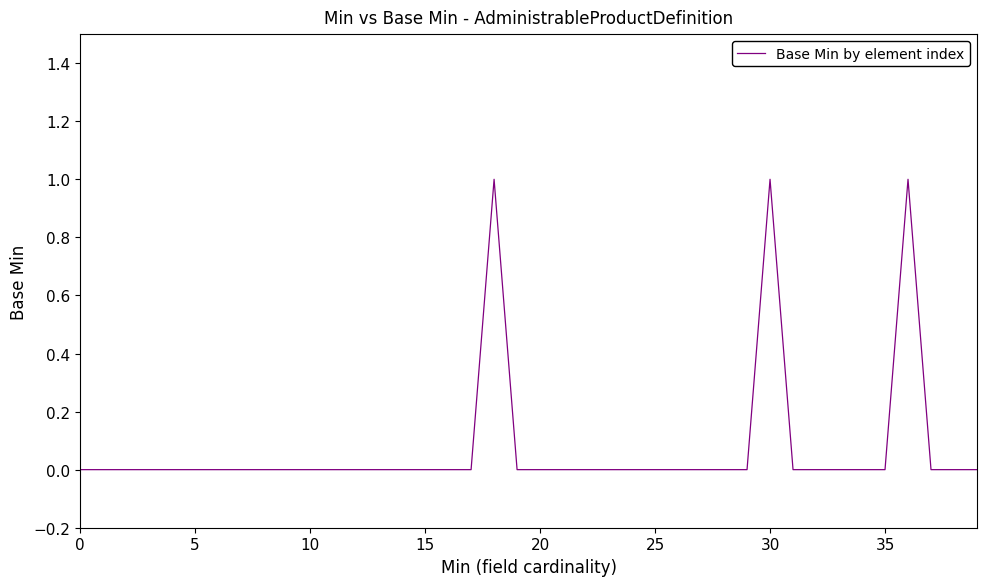

Count the number of categories in the chart.

40